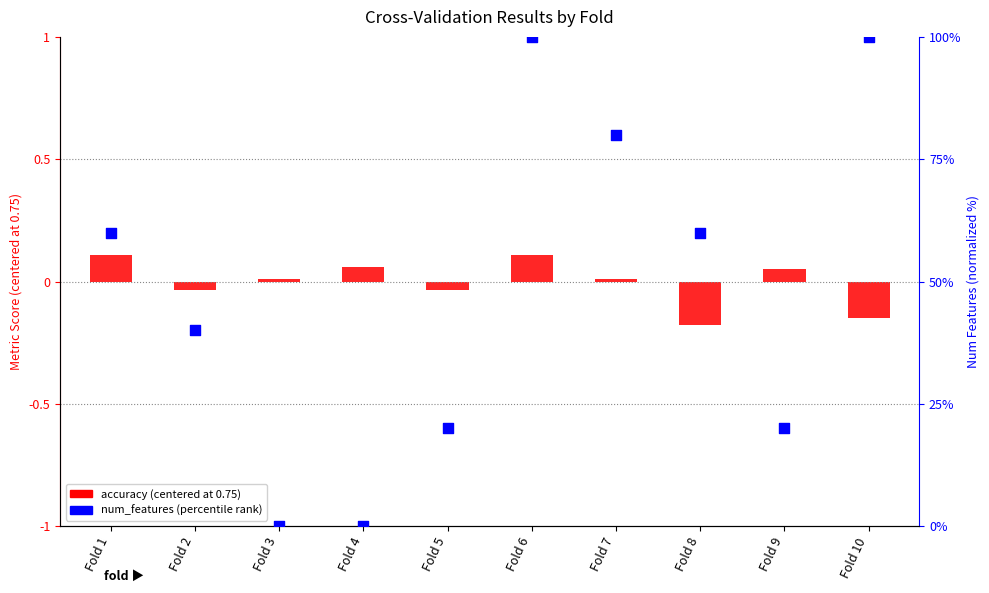

What are all the series names shown in the legend?

accuracy (centered), num_features (percentile)